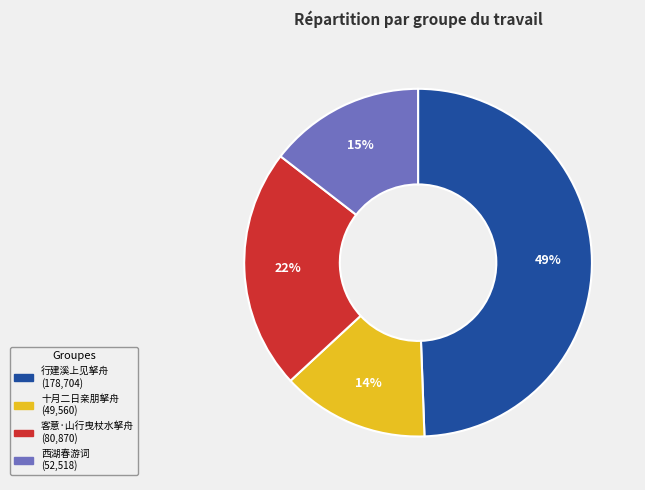

Is there any slice that represents more than half of the pie?

No